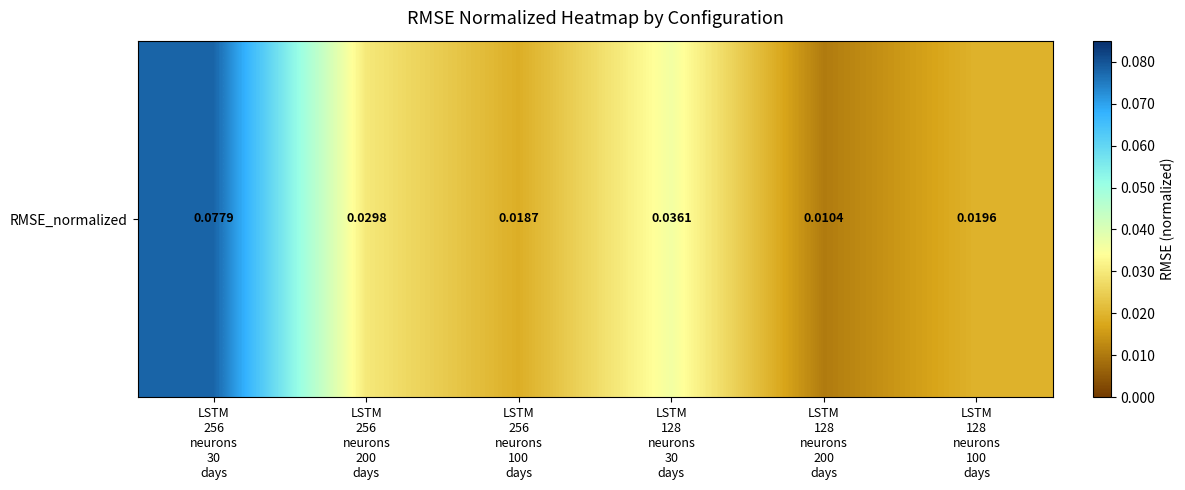

Rank the categories by value from highest to lowest.

LSTM
256
neurons
30
days, LSTM
128
neurons
30
days, LSTM
256
neurons
200
days, LSTM
128
neurons
100
days, LSTM
256
neurons
100
days, LSTM
128
neurons
200
days